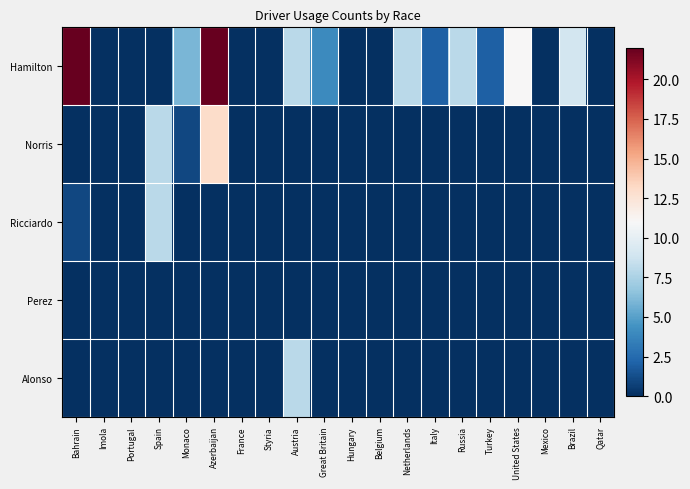

Which has a higher value, Netherlands or Spain?

Netherlands